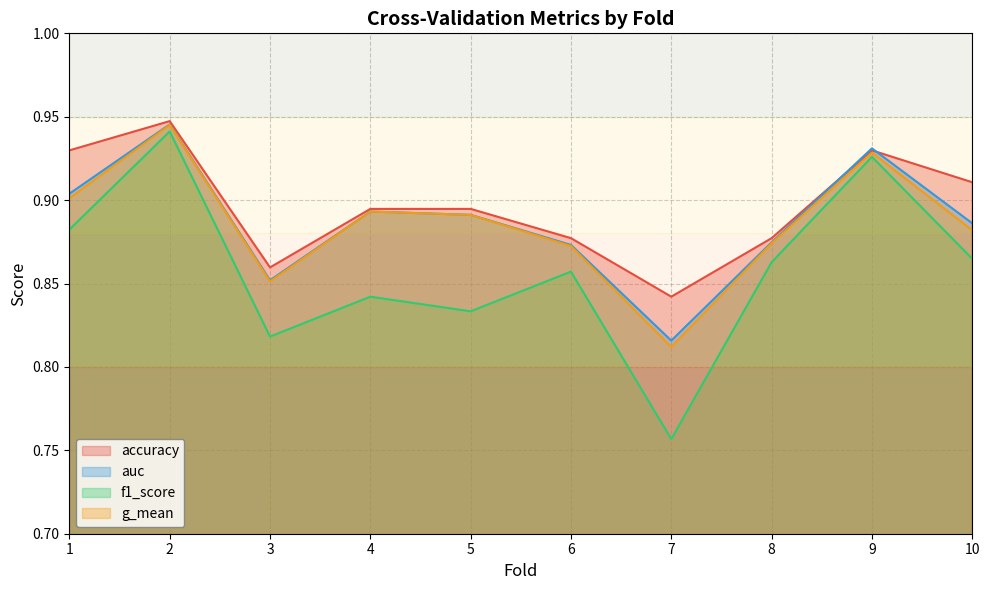

What is the maximum value for f1_score?

0.9